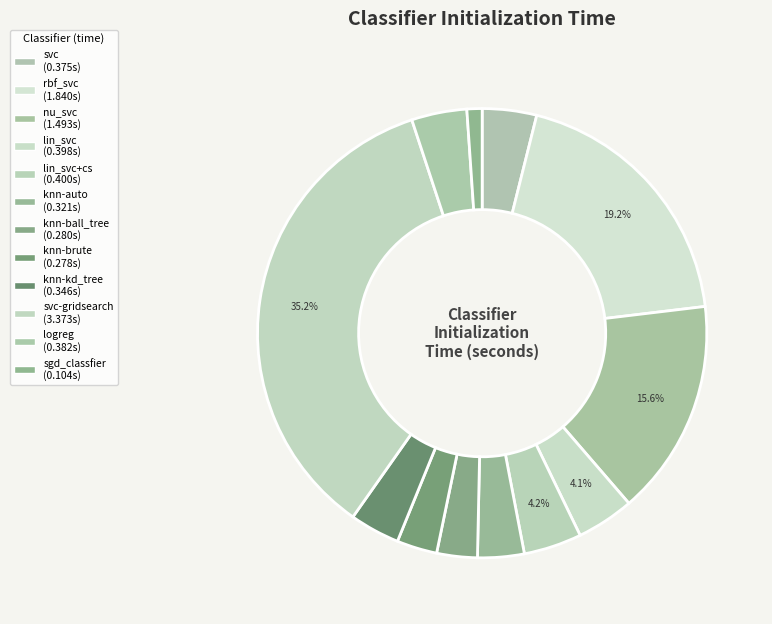

Rank the categories by value from lowest to highest.

sgd_classfier, knn-brute, knn-ball_tree, knn-auto, knn-kd_tree, svc, logreg, lin_svc, lin_svc+cs, nu_svc, rbf_svc, svc-gridsearch